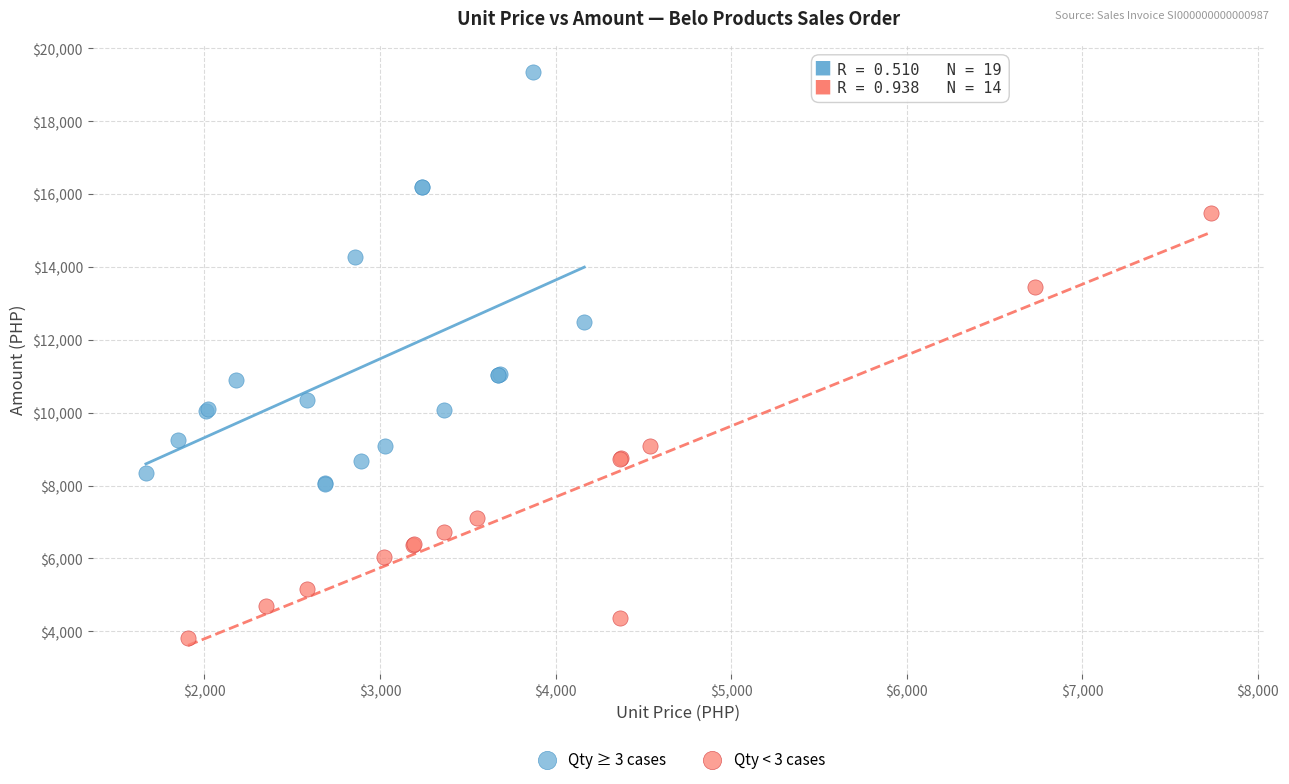

What are all the series names shown in the legend?

Qty ≥ 3 cases, Qty < 3 cases